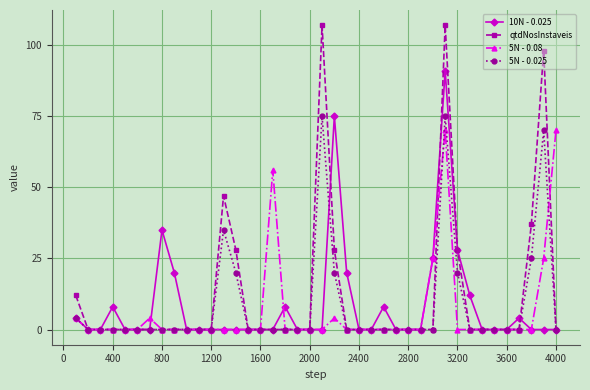

True or false: 5N - 0.08 has more than 0 interior local peaks.

True